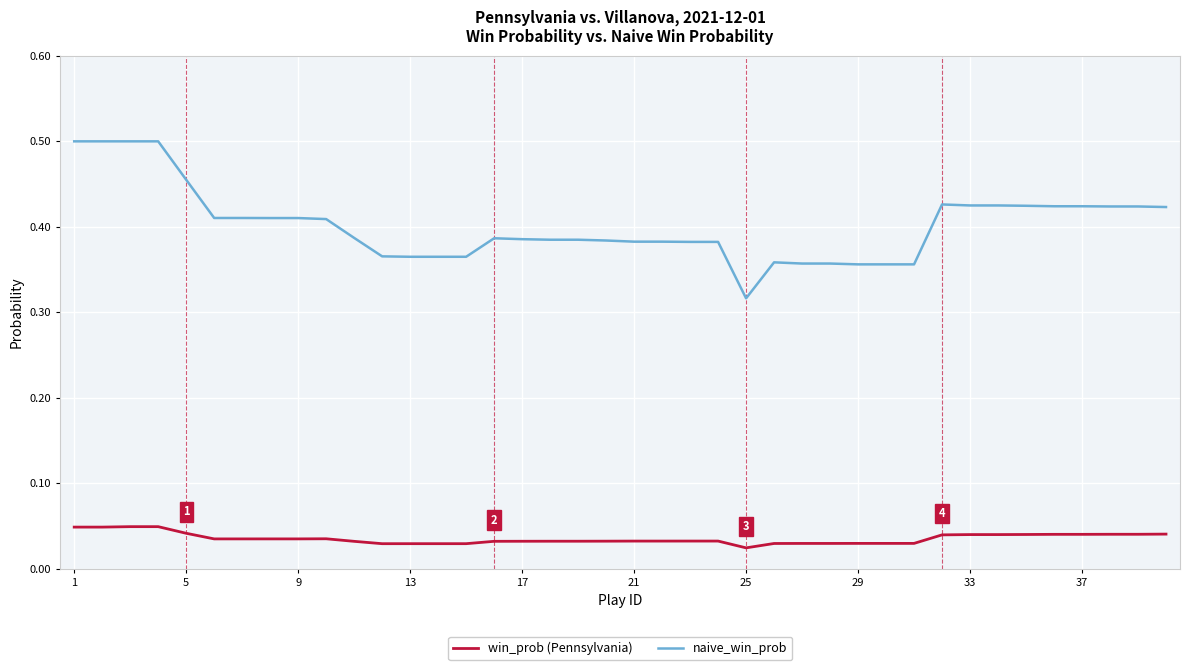

List the series in order of their peak value, lowest first.

win_prob (Pennsylvania), naive_win_prob